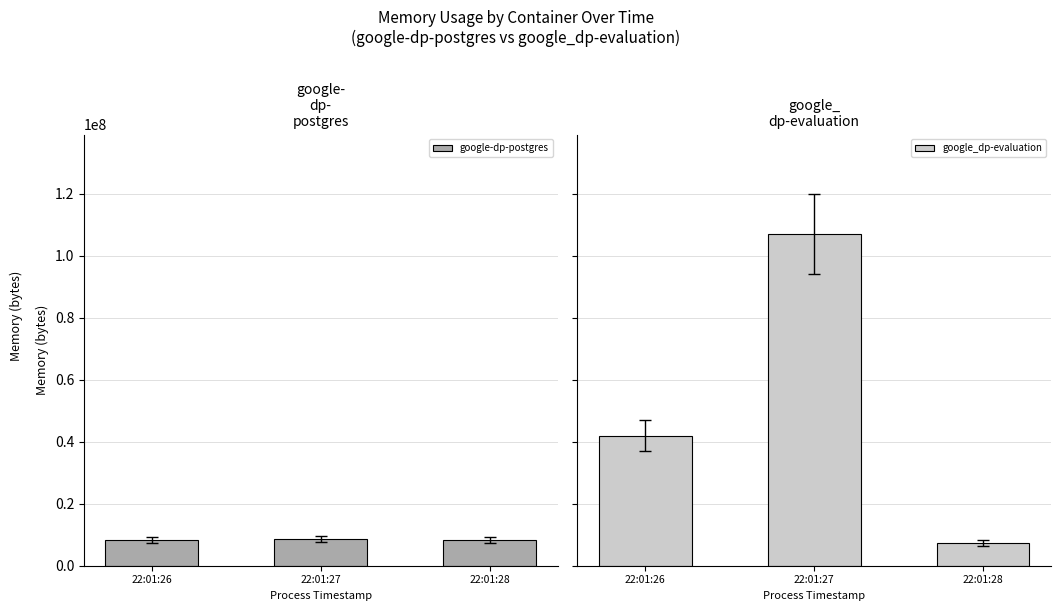

How many bars are there in total?

6